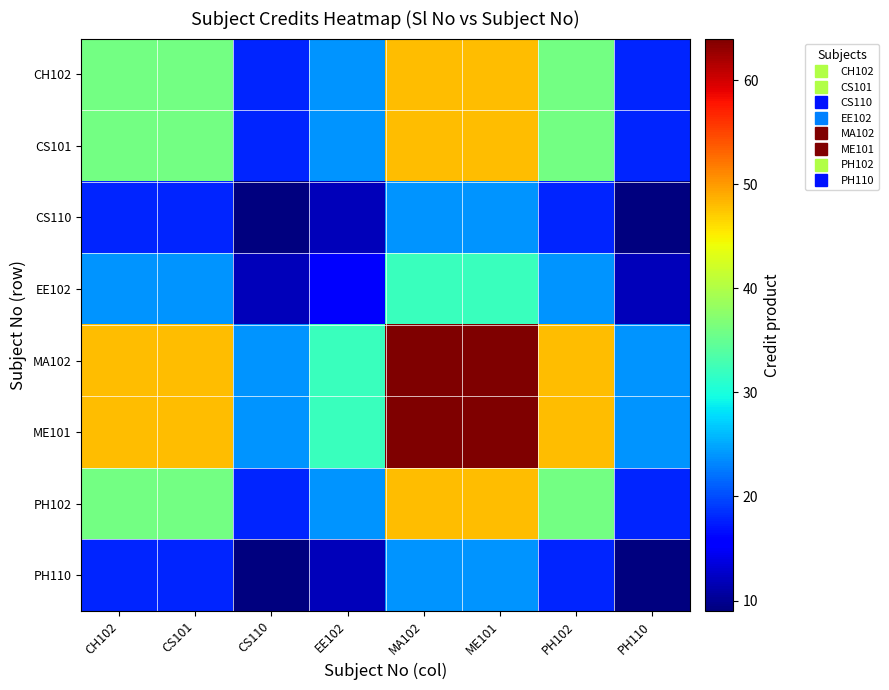

How many series are shown in this chart?

8